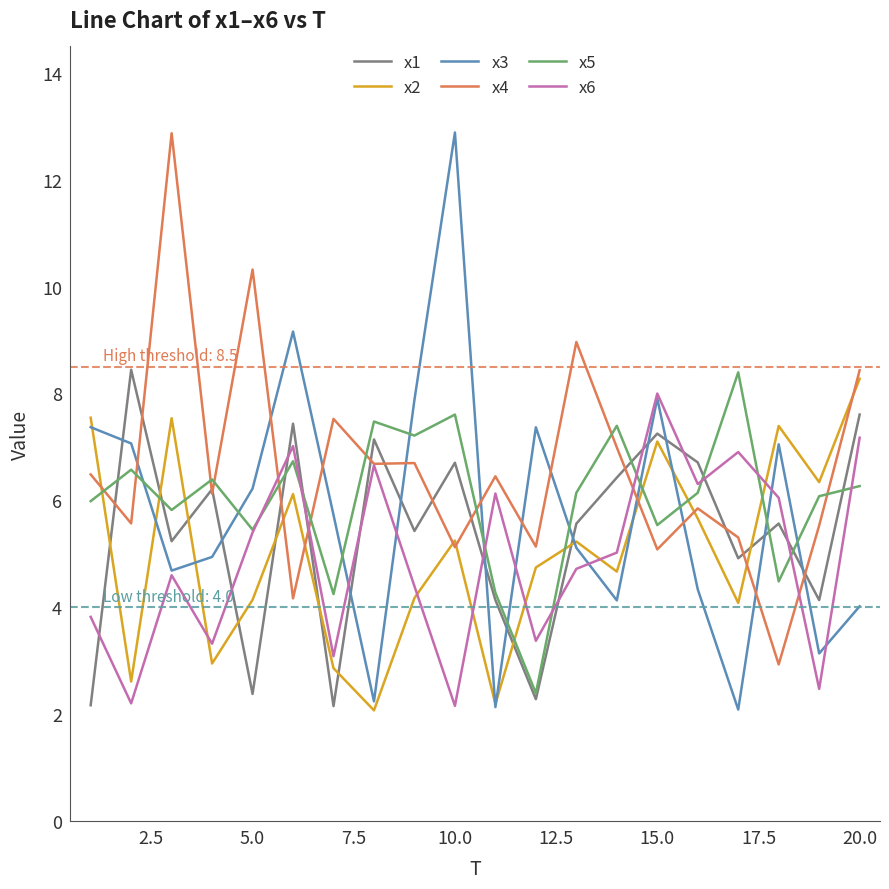

After their last crossing, which series has the higher values: x2 or x5?

x2